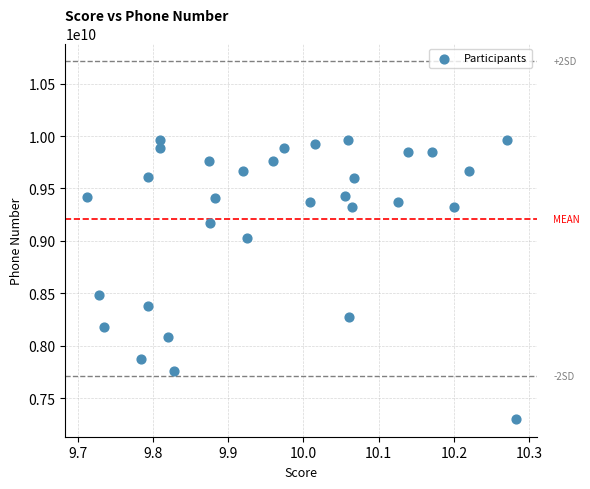

What is the range of Y values (max minus min)?

2662163561